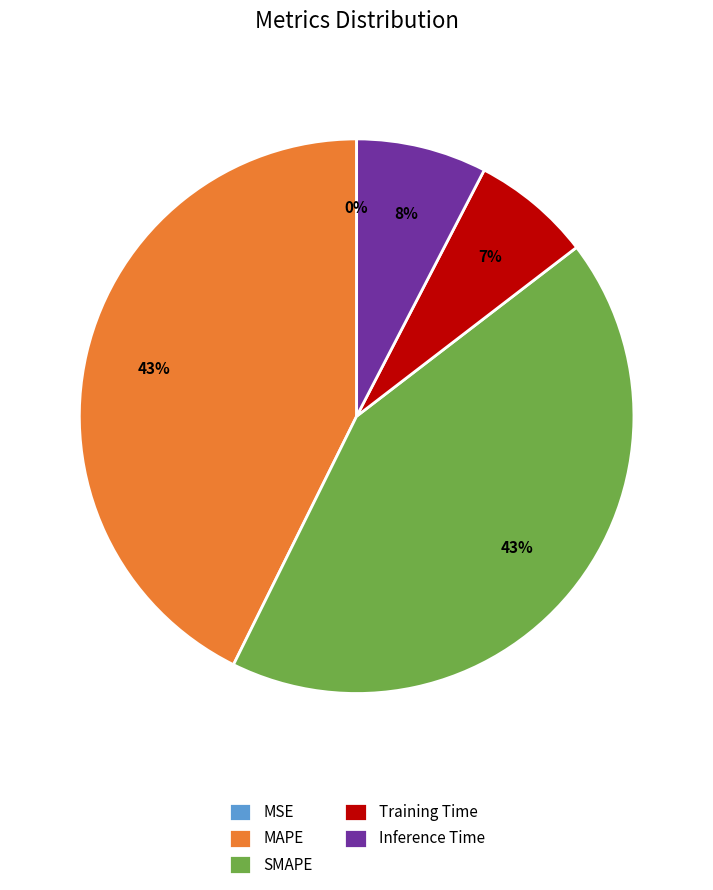

To the nearest percent, what is the difference between the largest and smallest slice percentages?

43%